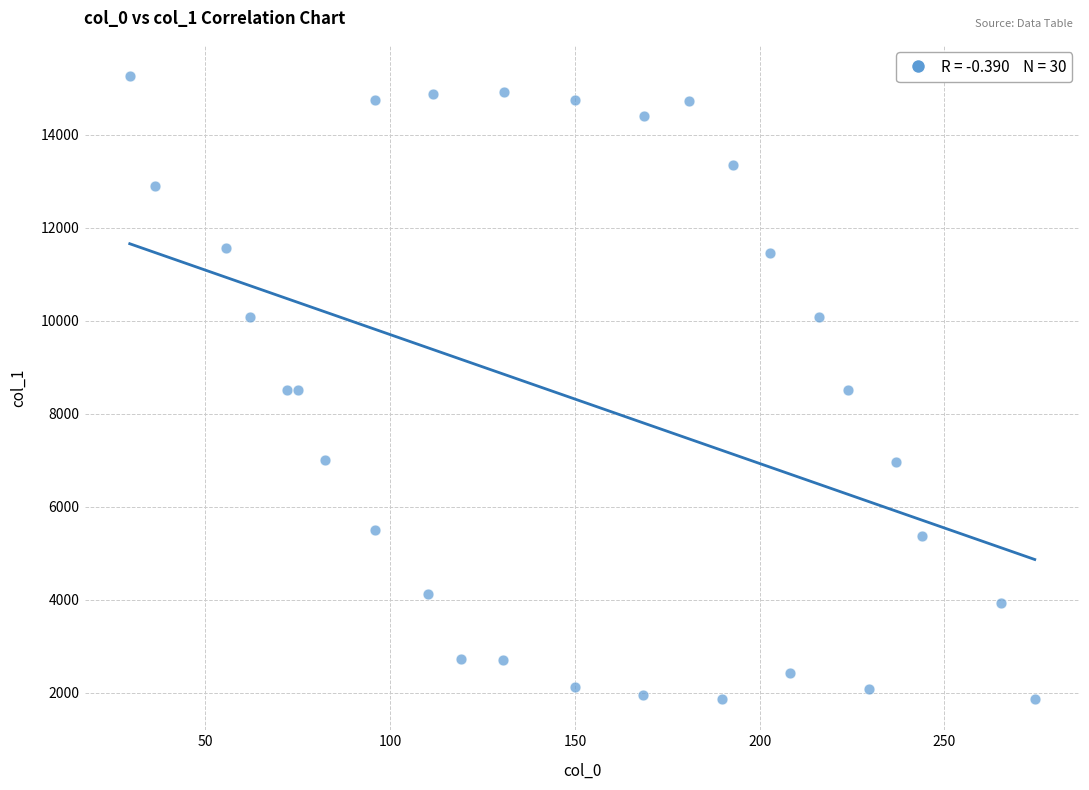

What is the range of Y values (max minus min)?

13404.9